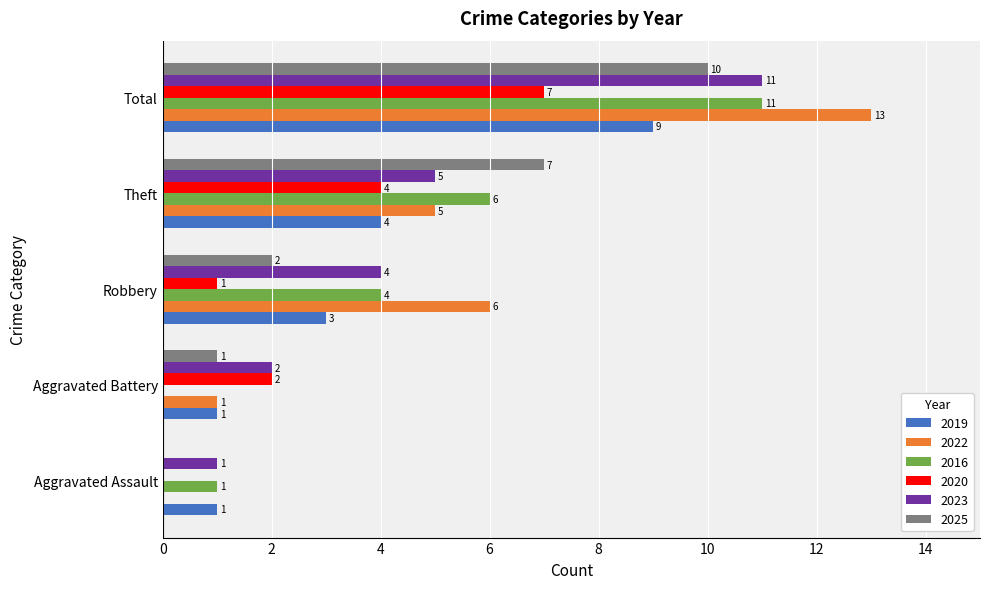

Which label corresponds to the largest value in the chart?

Total